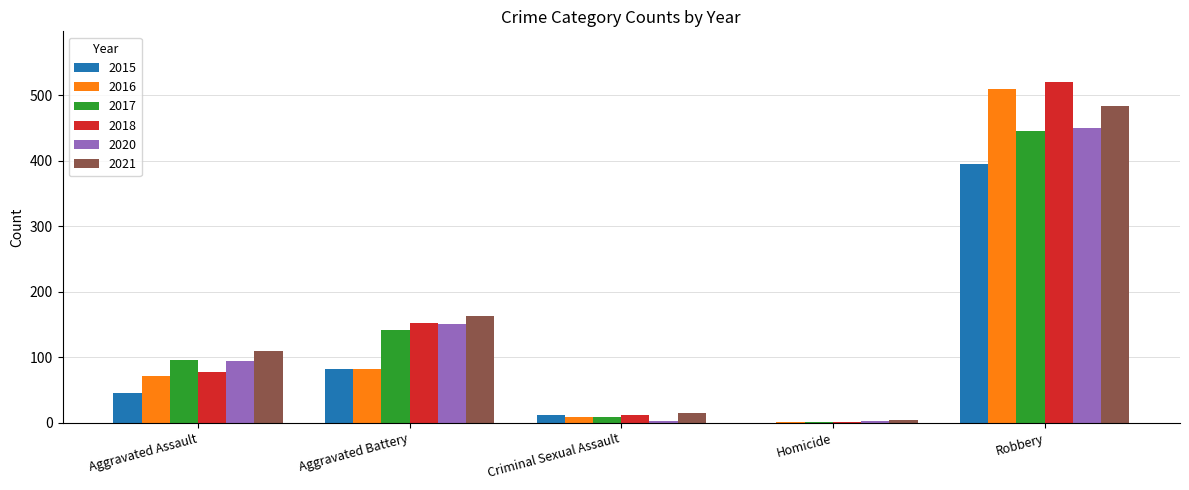

How many data points does each series have?

5